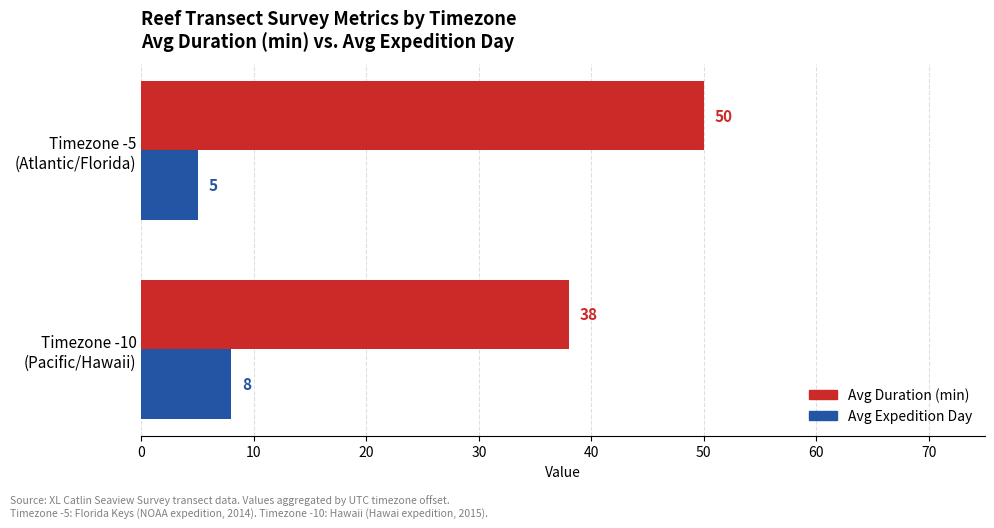

Which series has the largest range (max minus min)?

Avg Duration (min)